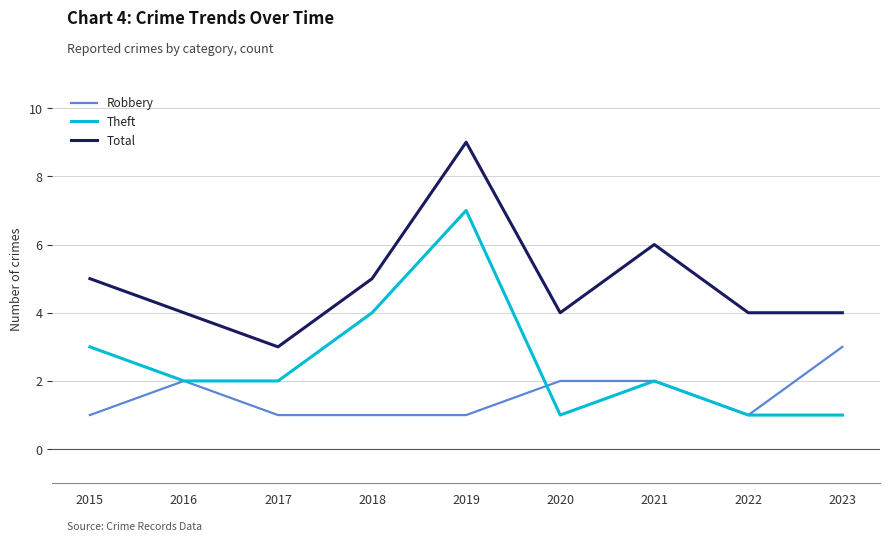

What is the total value across all series at 2019?

17